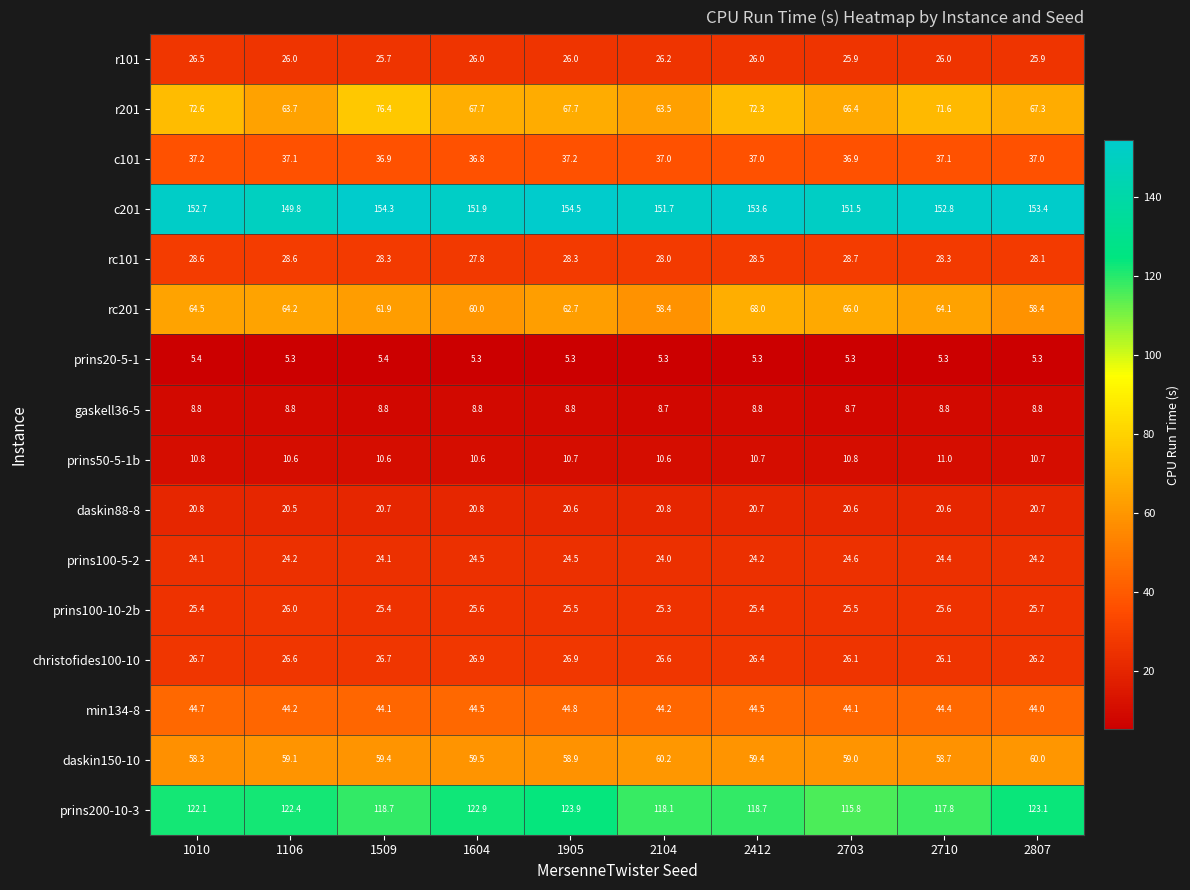

At 1905, list the series in order from largest to smallest.

c201, prins200-10-3, r201, rc201, daskin150-10, min134-8, c101, rc101, christofides100-10, r101, prins100-10-2b, prins100-5-2, daskin88-8, prins50-5-1b, gaskell36-5, prins20-5-1